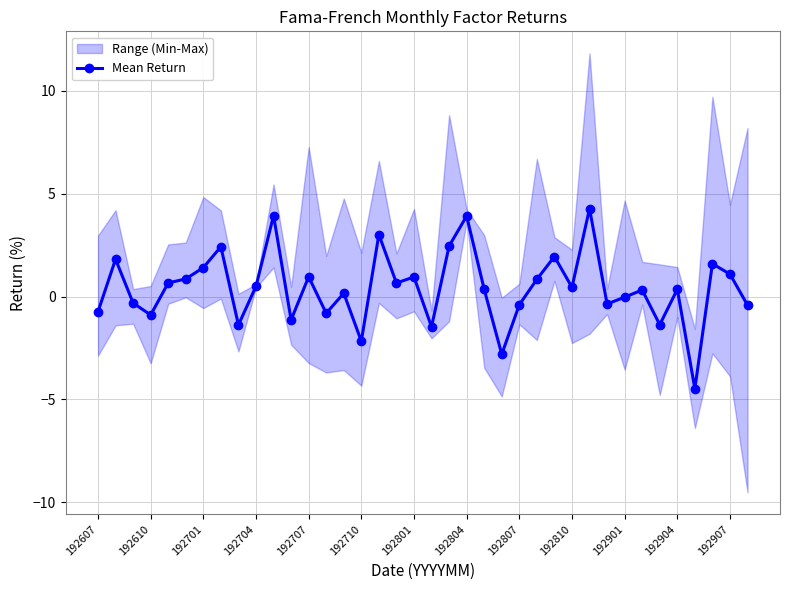

What is the difference between the maximum and second lowest values?

7.1